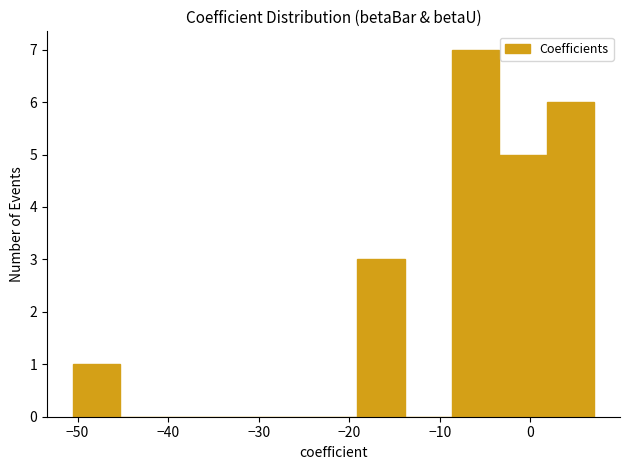

Reading left to right, list every bar in this chart as the range it spans on the x-axis followed by its height. Neither the bar edges nor the heights are printed on the chart, so give them approximately, as read against the axes.

-50 to -45: 1
-45 to -40: 0
-40 to -35: 0
-35 to -30: 0
-30 to -24: 0
-24 to -19: 0
-19 to -14: 3
-14 to -9: 0
-9 to -3: 7
-3 to 2: 5
2 to 7: 6